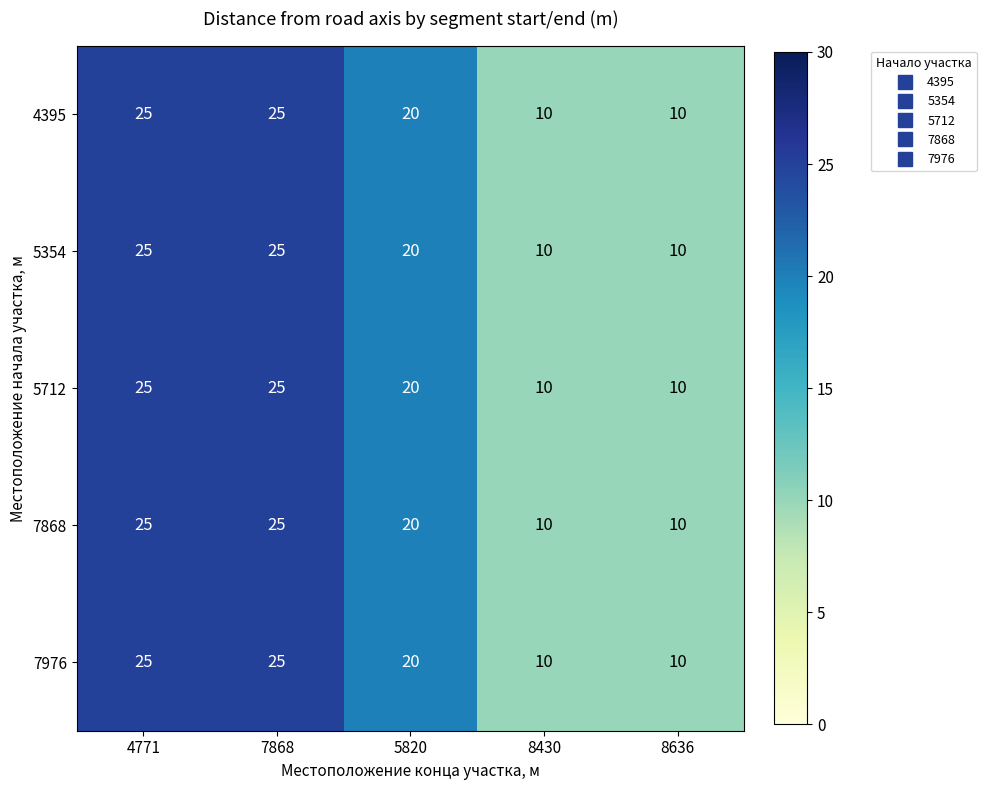

At which label is 7868 closest to 17?

5820